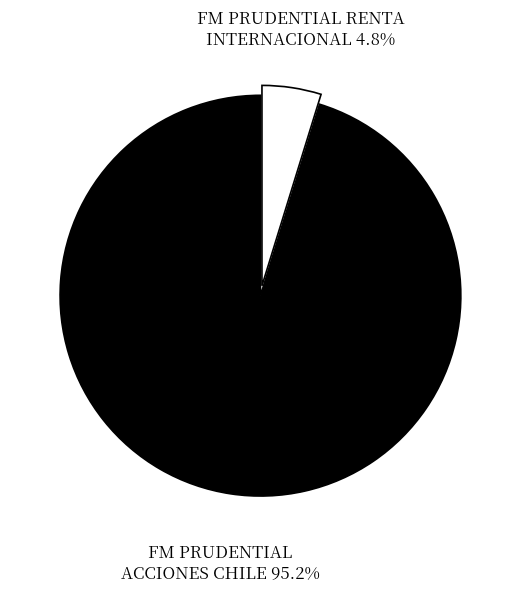

What is the ratio of the value at FM PRUDENTIAL RENTA INTERNACIONAL to the value at FM PRUDENTIAL ACCIONES CHILE?

0.1